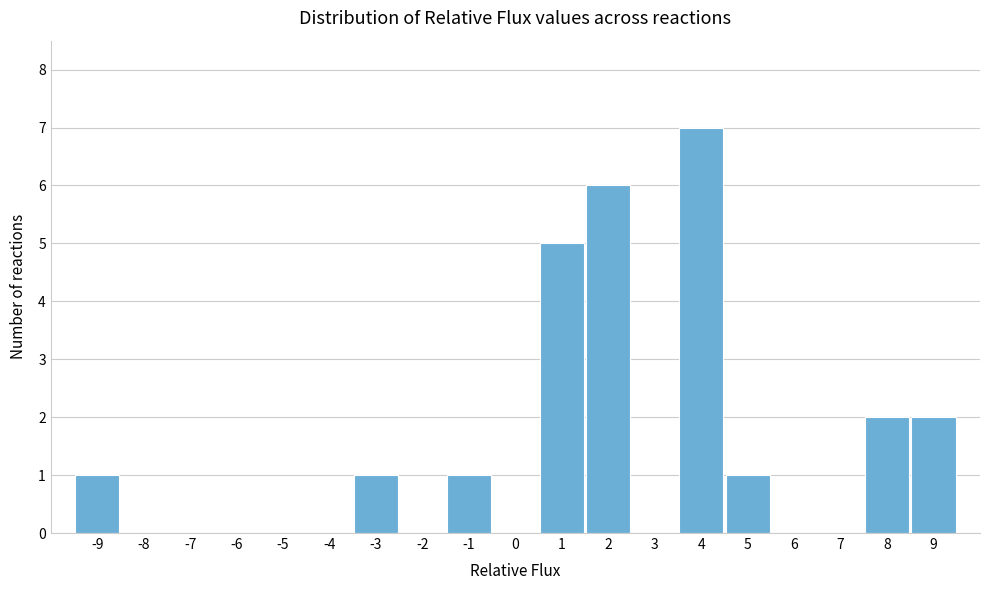

Reading left to right, transcribe this chart: for each bar, give the range it covers on the x-axis and its height. The values are not printed on the chart, so give them approximately, as read against the axis.

-9.5 to -8.5: 1
-8.5 to -7.5: 0
-7.5 to -6.5: 0
-6.5 to -5.5: 0
-5.5 to -4.5: 0
-4.5 to -3.5: 0
-3.5 to -2.5: 1
-2.5 to -1.5: 0
-1.5 to -0.5: 1
-0.5 to 0.5: 0
0.5 to 1.5: 5
1.5 to 2.5: 6
2.5 to 3.5: 0
3.5 to 4.5: 7
4.5 to 5.5: 1
5.5 to 6.5: 0
6.5 to 7.5: 0
7.5 to 8.5: 2
8.5 to 9.5: 2